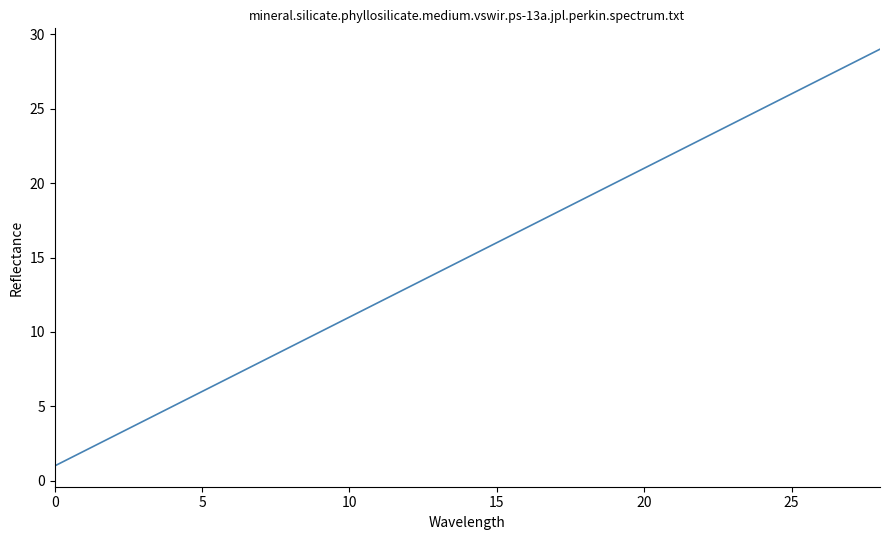

What is the greatest value displayed?

29